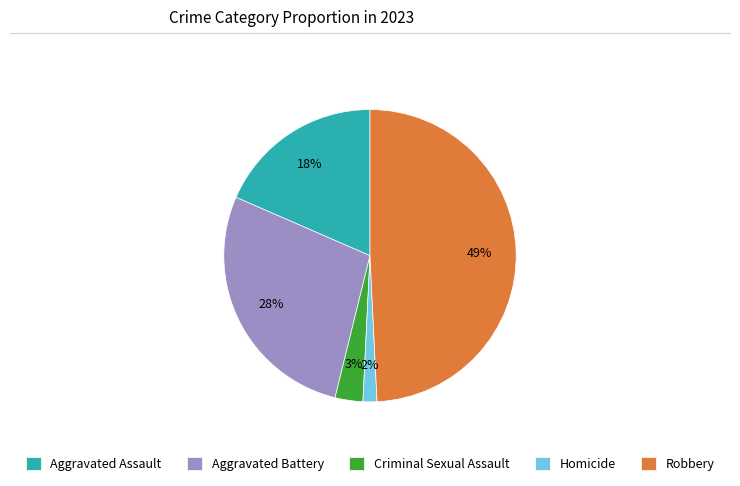

Count the number of slices in the pie.

5